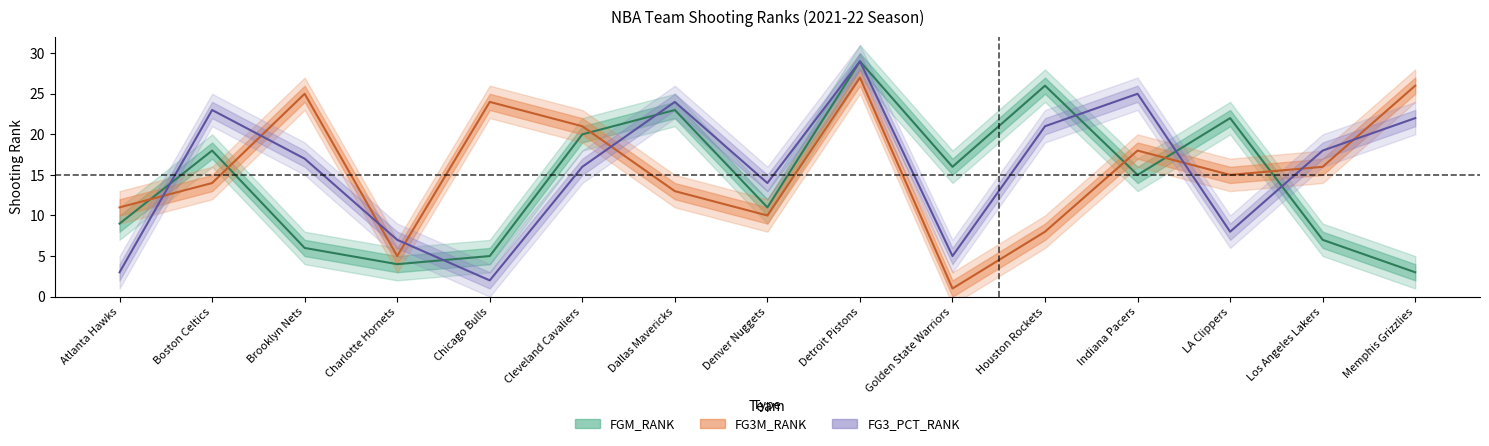

Which series has the largest total across all categories?

FG3M_RANK